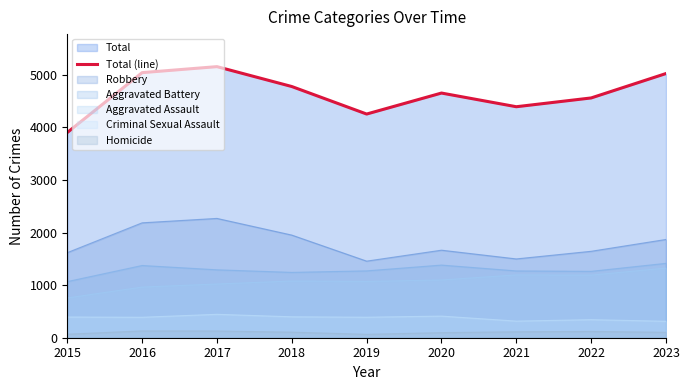

What is the average value?

4638